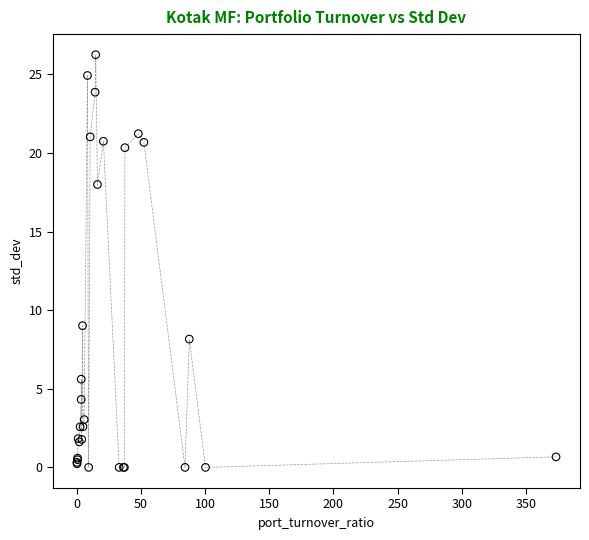

What Y value in the scatter plot is closest to 13?

9.0